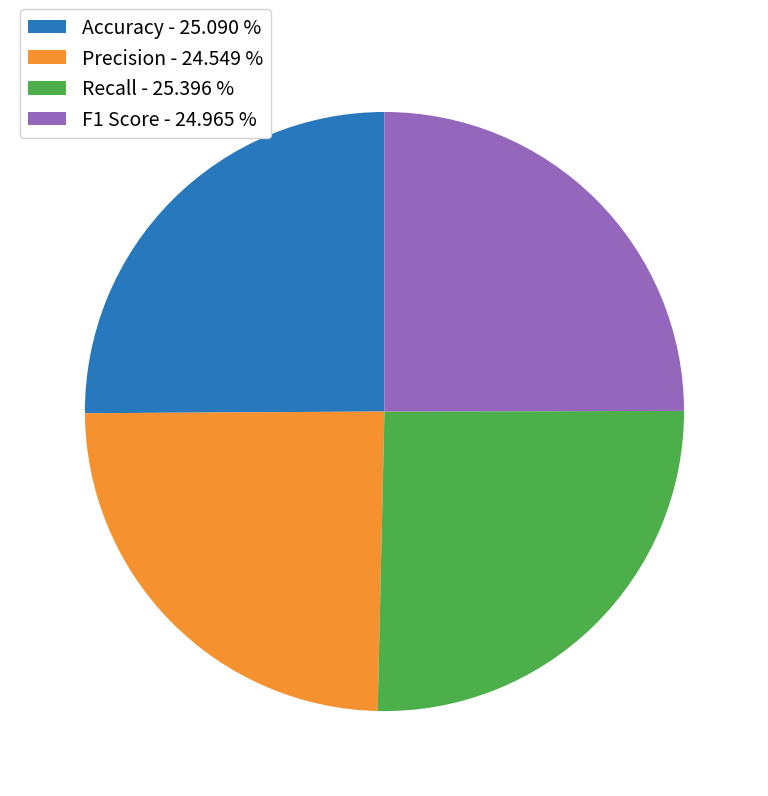

Is there any slice that represents more than half of the pie?

No